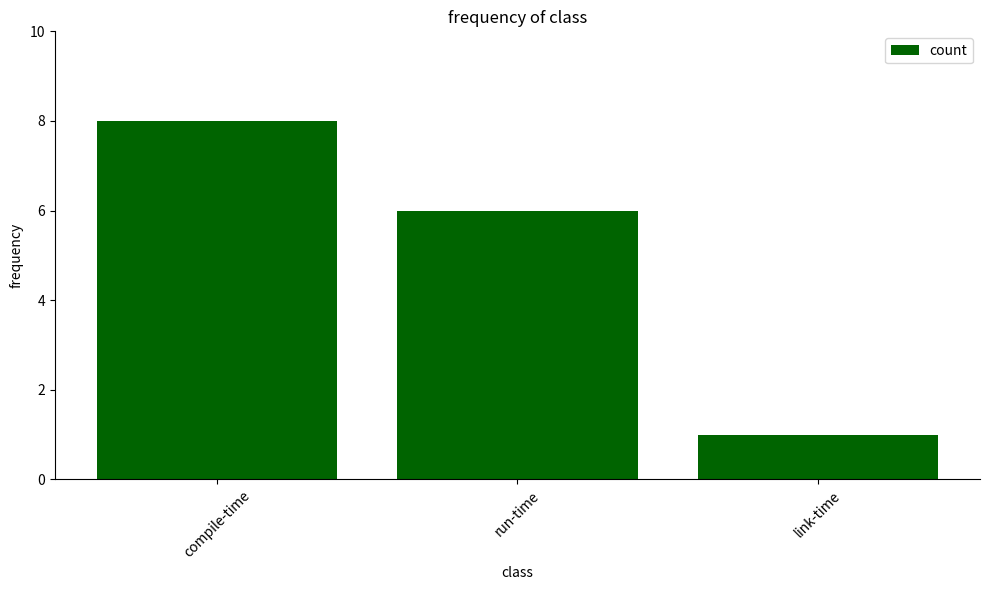

Rank the categories by value from lowest to highest.

link-time, run-time, compile-time